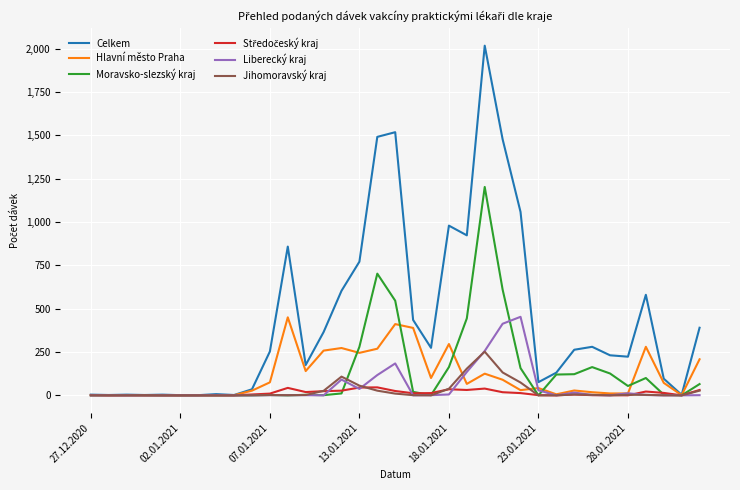

Which series has the largest range (max minus min)?

Celkem